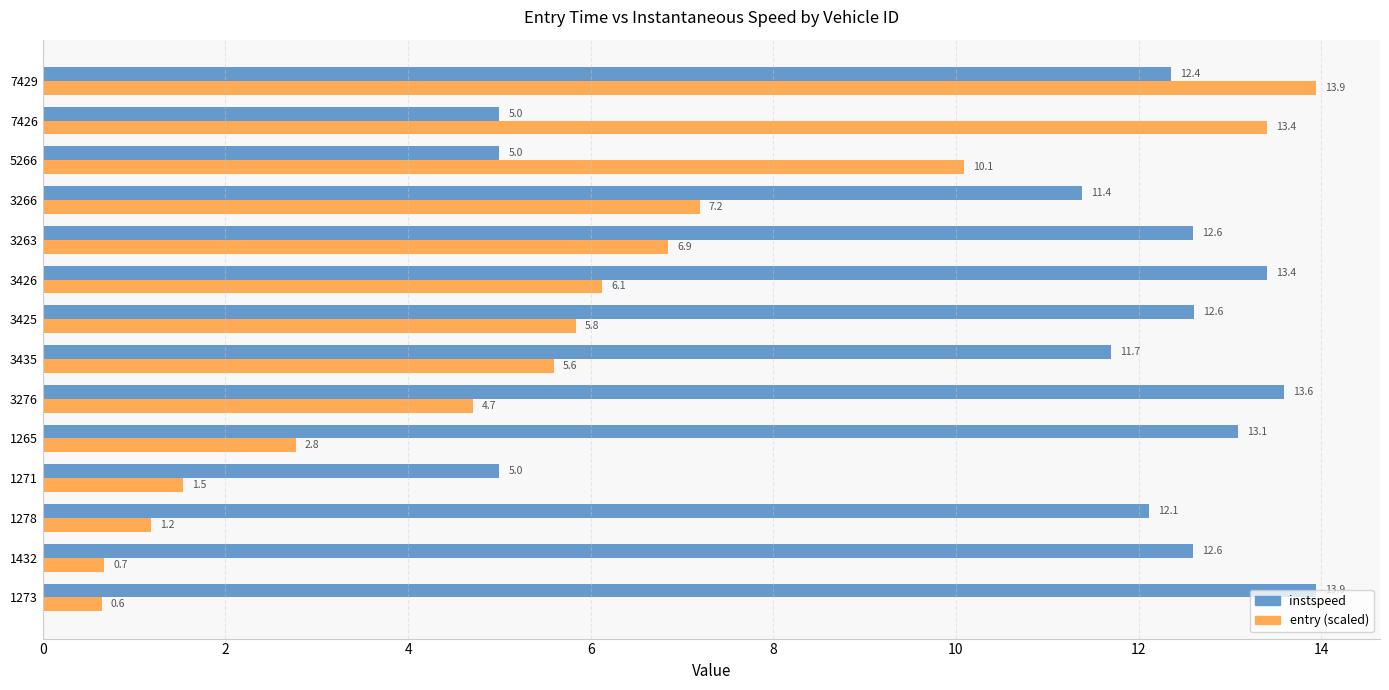

Between 1265 and 3266, which series saw the biggest shift?

entry (scaled)